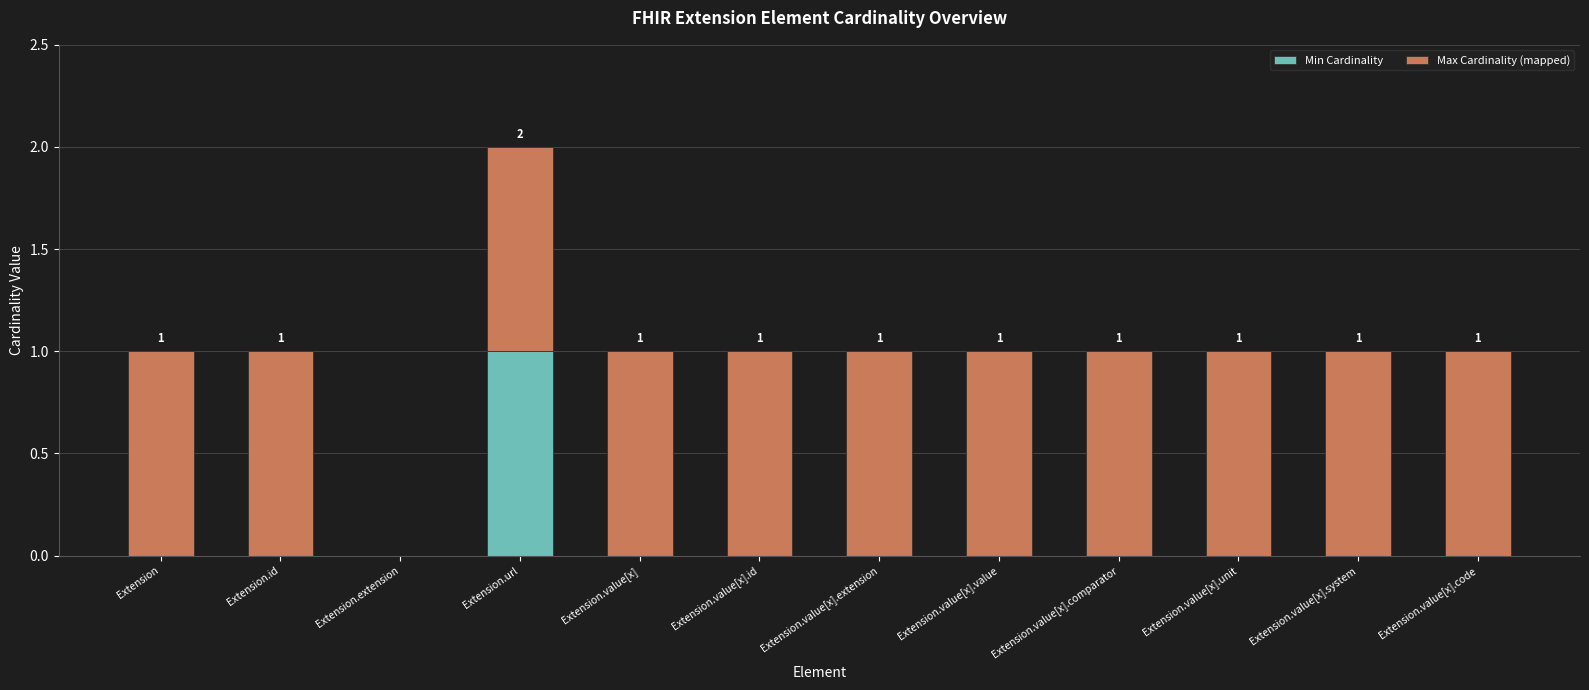

At which category is the sum across all series the highest?

Extension.url